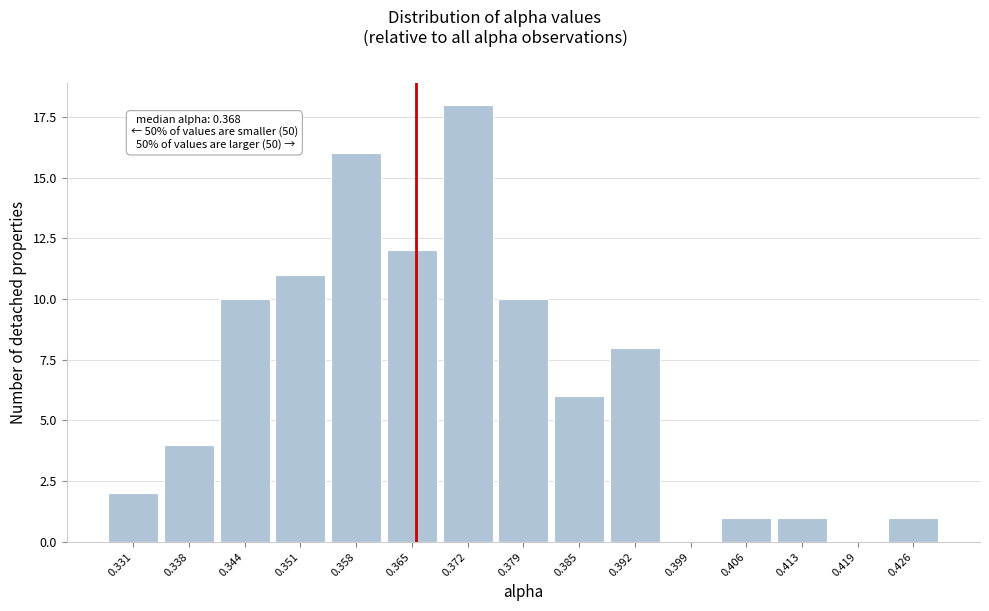

Reading right to left, what are all the values shown in this chart?

0.426=1	0.419=0	0.413=1	0.406=1	0.399=0	0.392=8	0.385=6	0.379=10	0.372=18	0.365=12	0.358=16	0.351=11	0.344=10	0.338=4	0.331=2